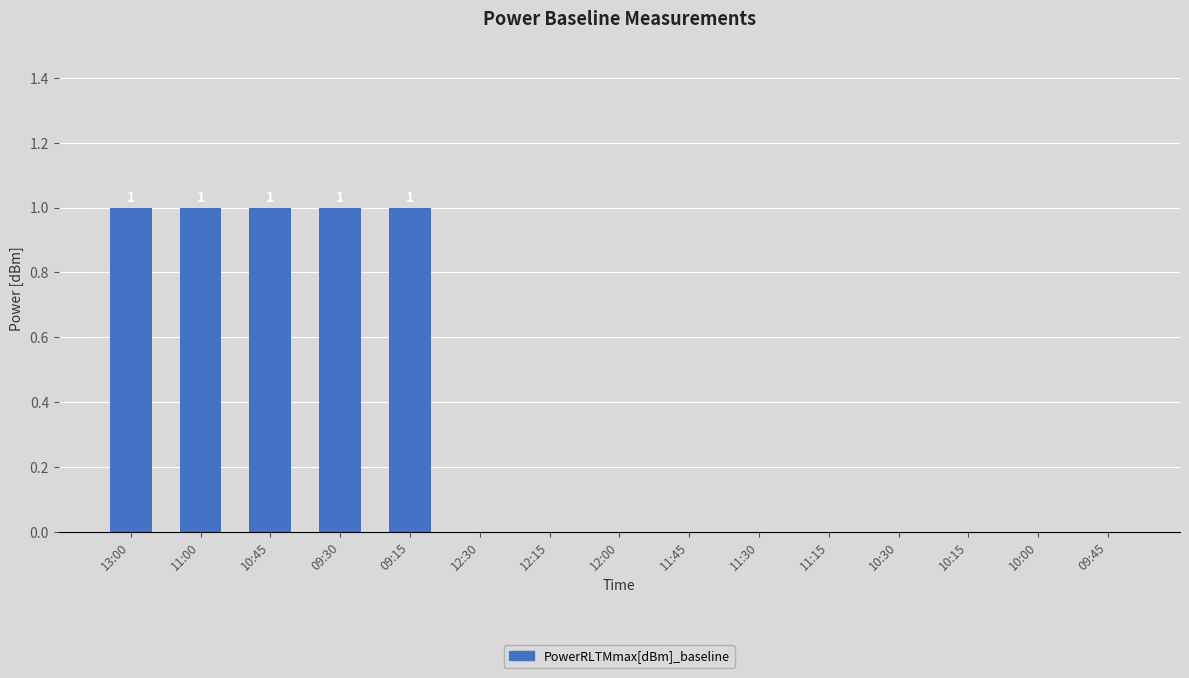

What is the greatest value displayed?

1